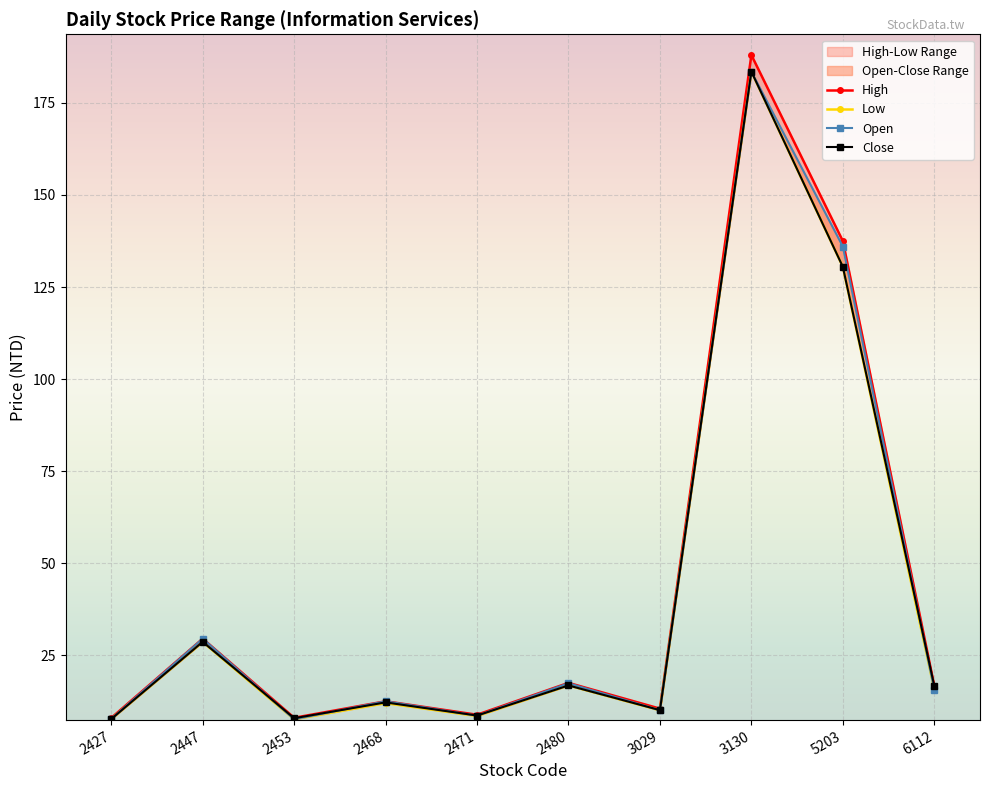

How many data points in high are less than 16?

5